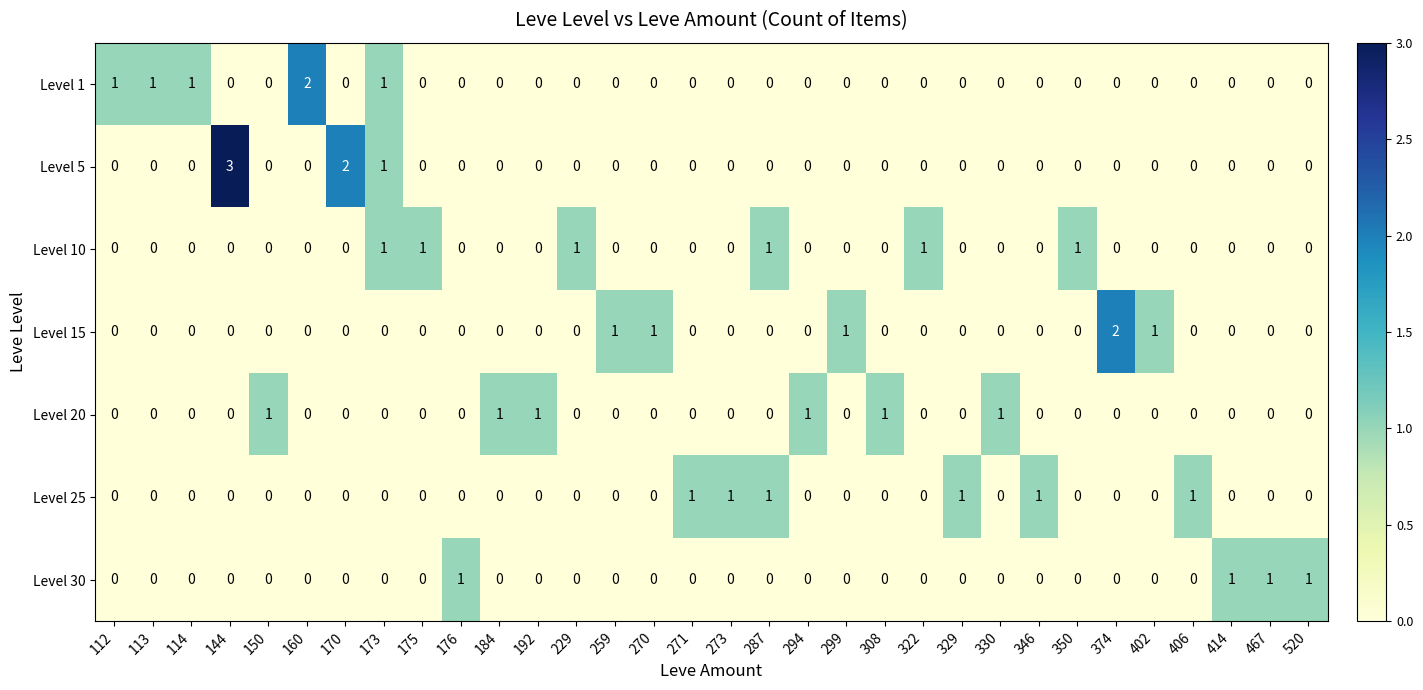

Which series has the largest range (max minus min)?

Level 5